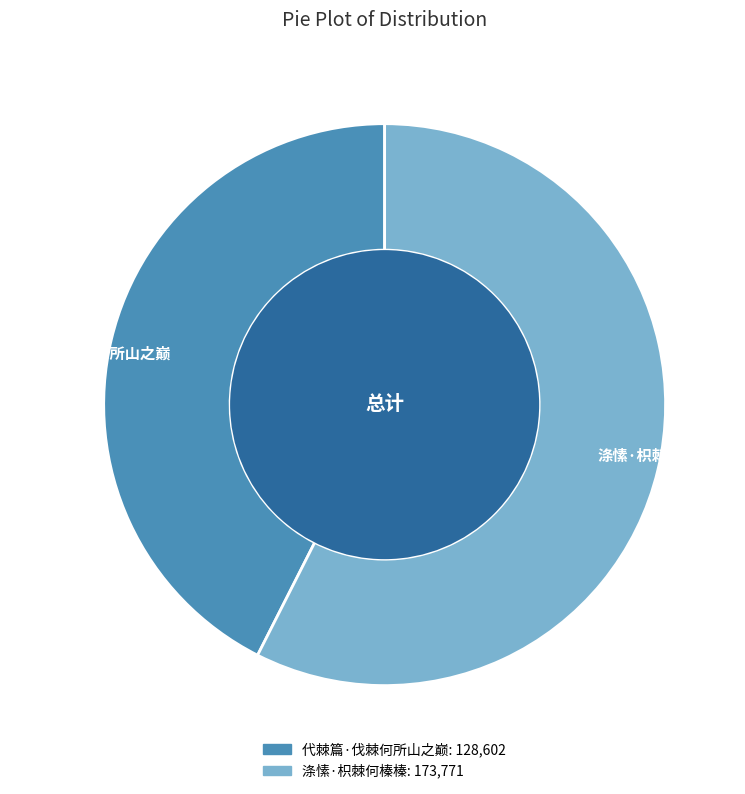

Is it true that 涤愫·枳棘何榛榛 is 65% of the pie?

False